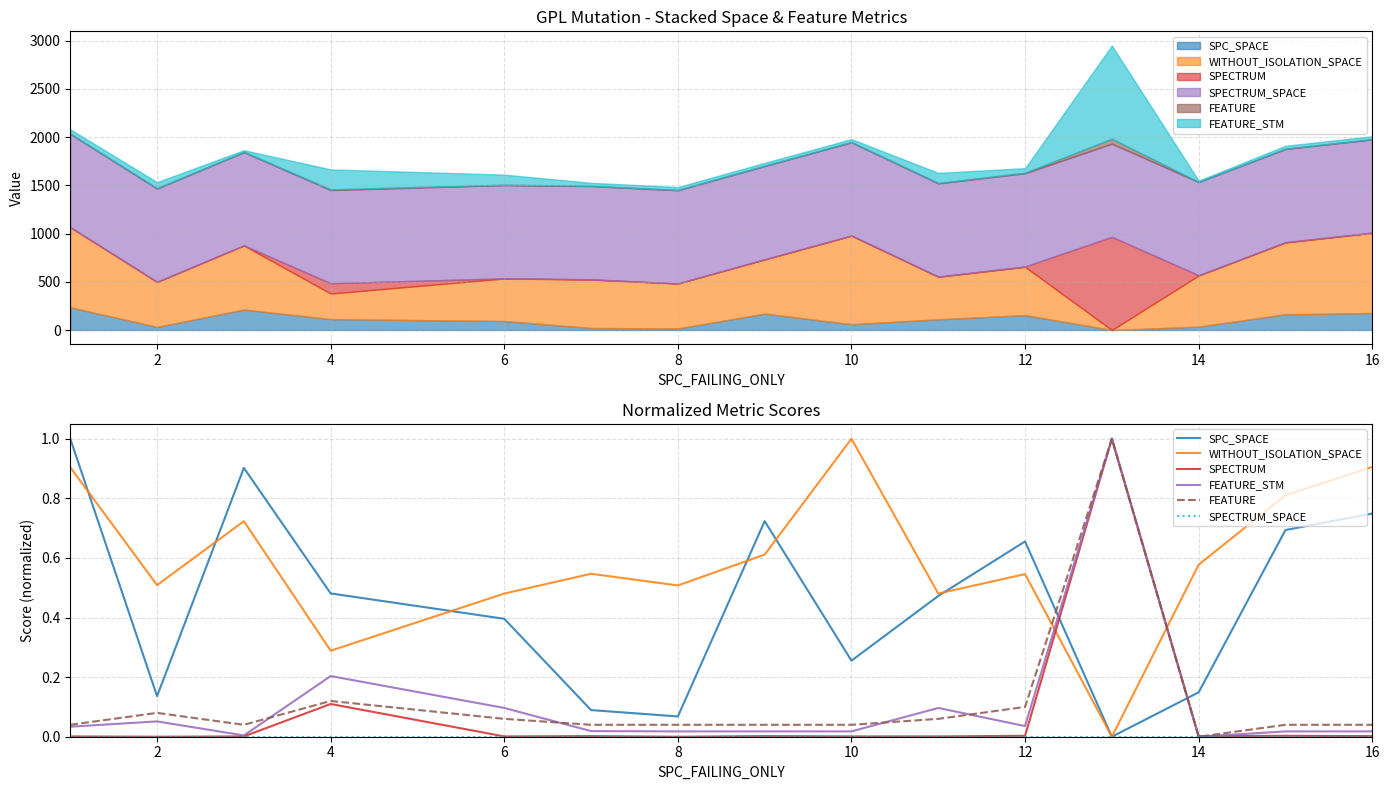

How many lines are shown in the chart?

6